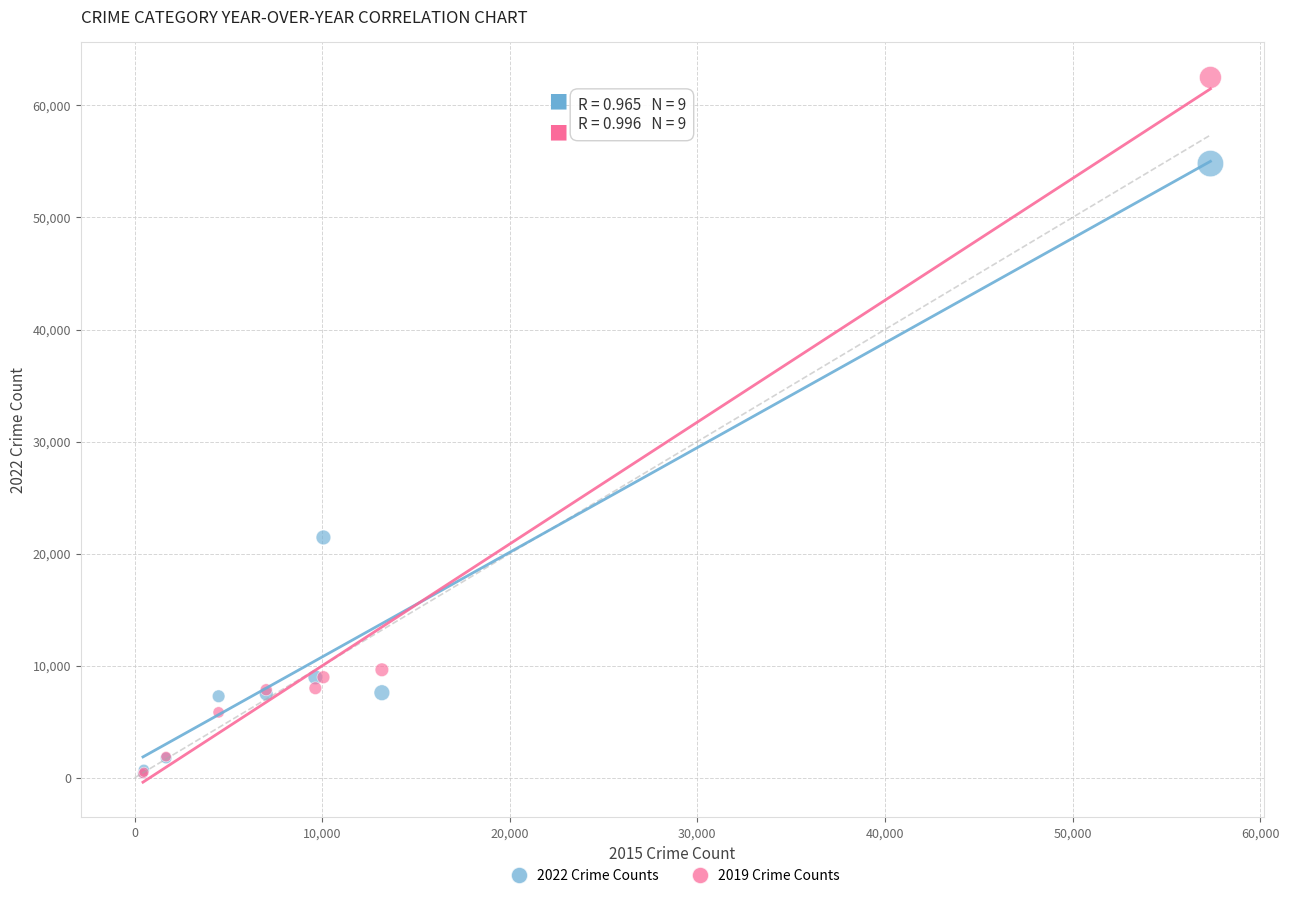

Across all series, what Y value is closest to 31433?

21448